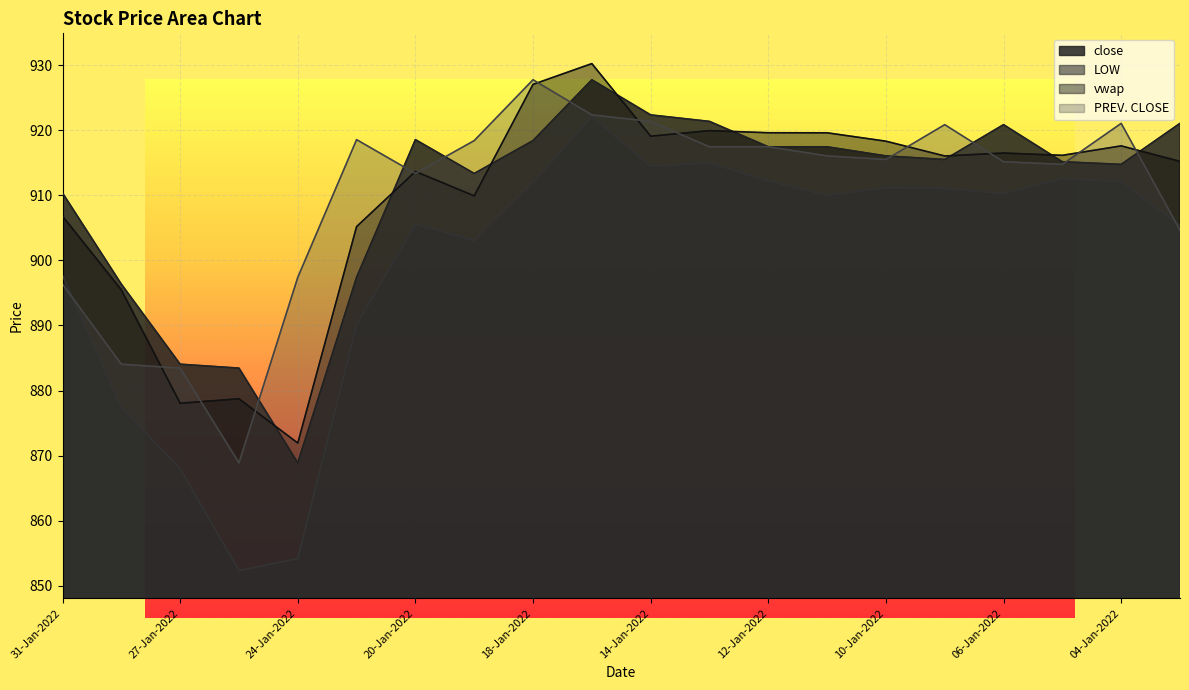

Between 18-Jan-2022 and 20-Jan-2022, which is larger?

20-Jan-2022